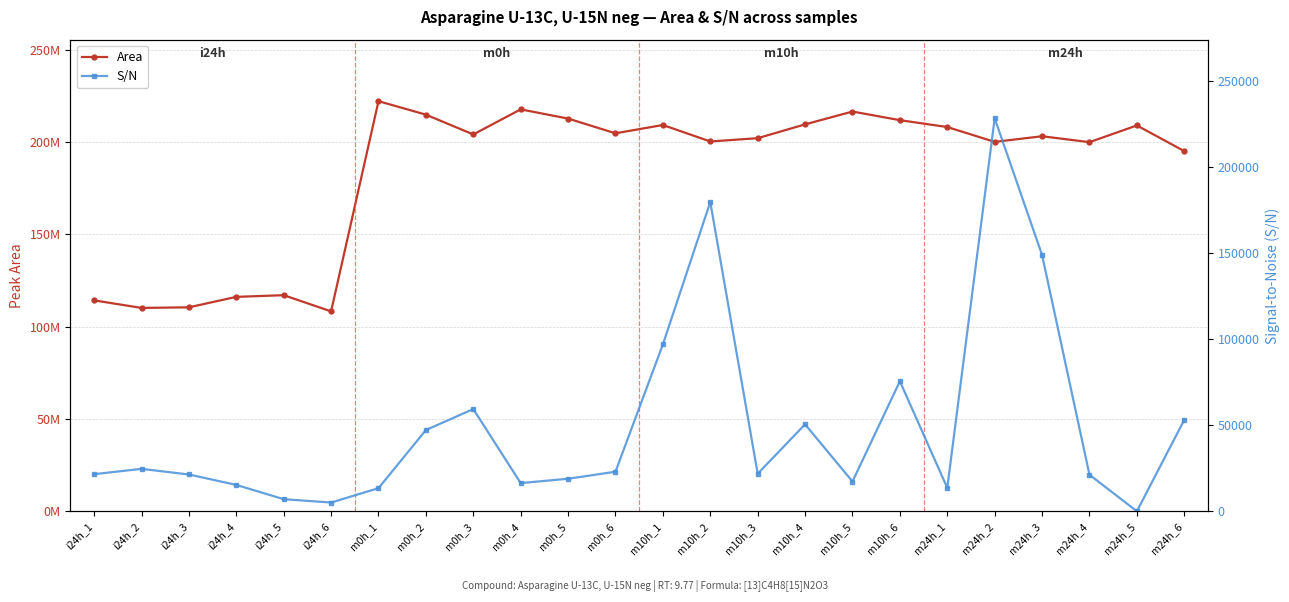

What is the total value across all series at m10h_4?

209682774.9